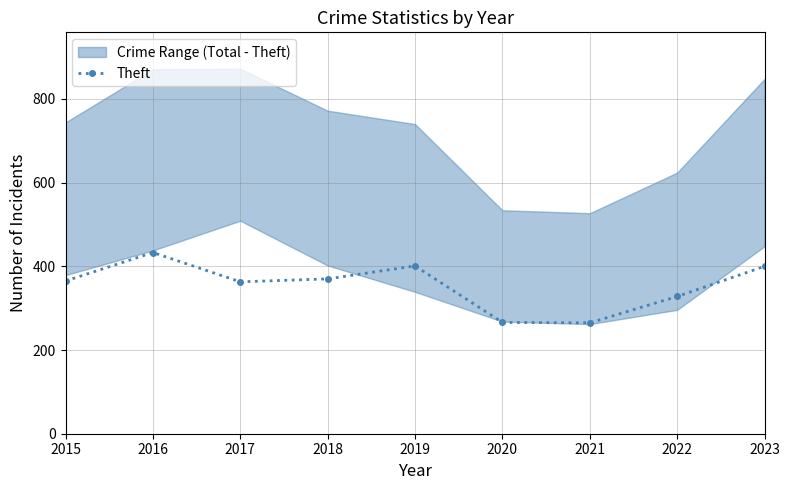

Is it true that the value at 2019 is 401?

True